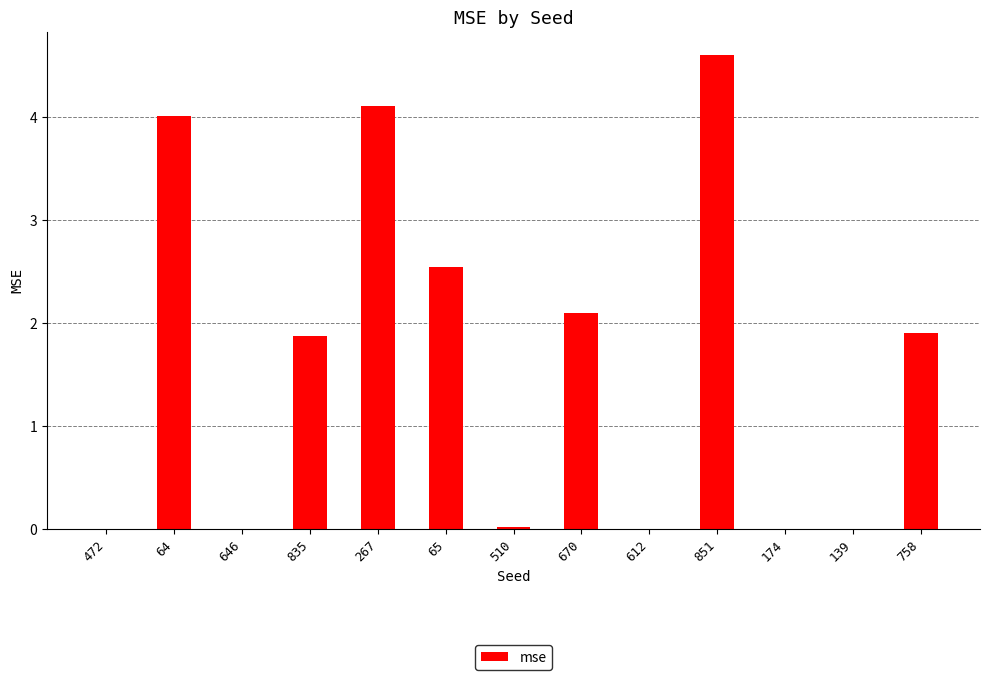

The chart shows a value of 0.0 at 472. True or false?

True